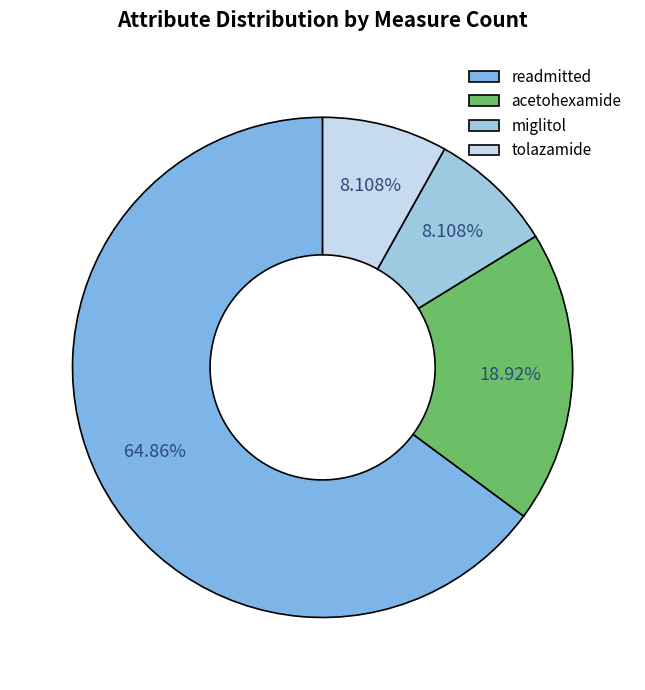

To the nearest percent, what is the difference between the largest and smallest slice percentages?

57%